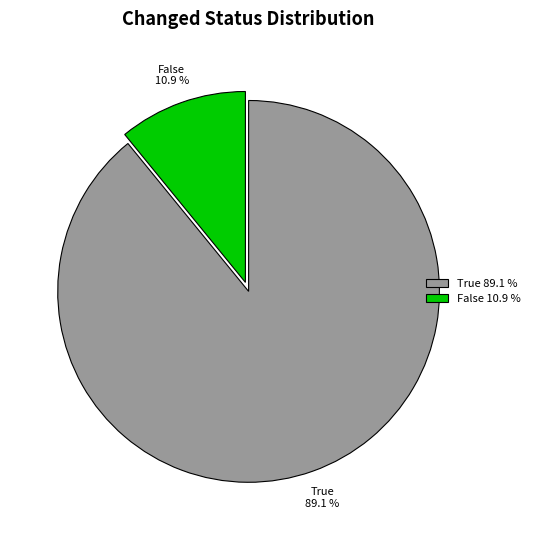

Count the number of slices in the pie.

2